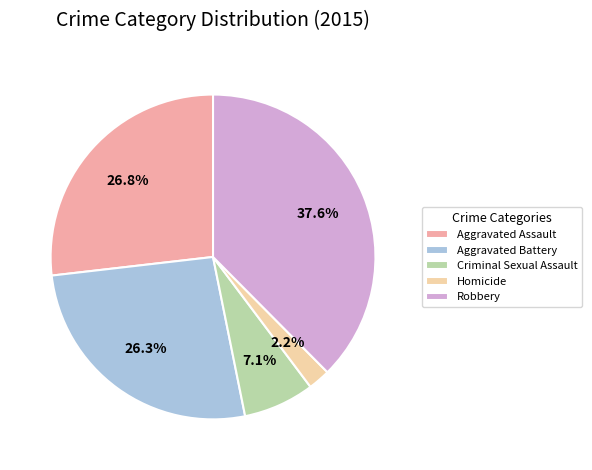

Does Aggravated Battery represent more than half of the total?

No